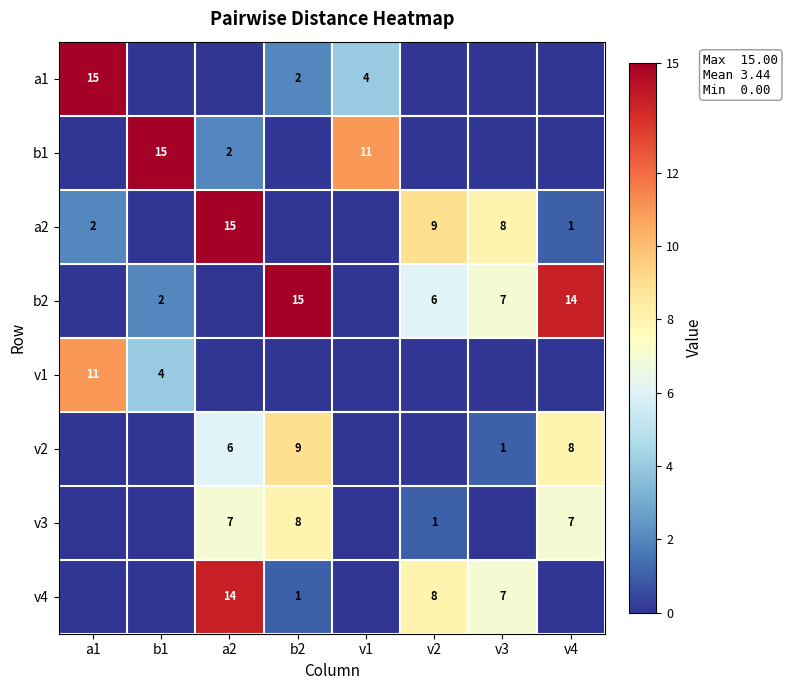

Is it true that b2 equals 24 at b2?

False